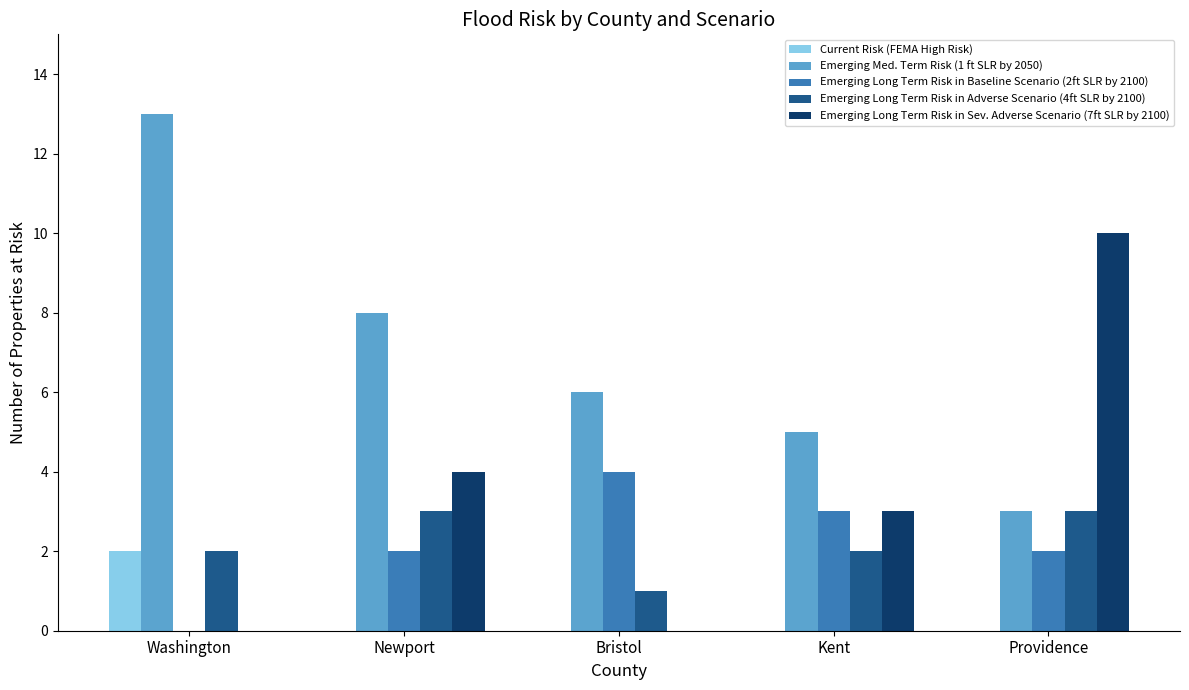

Does the chart contain stacked bars?

No